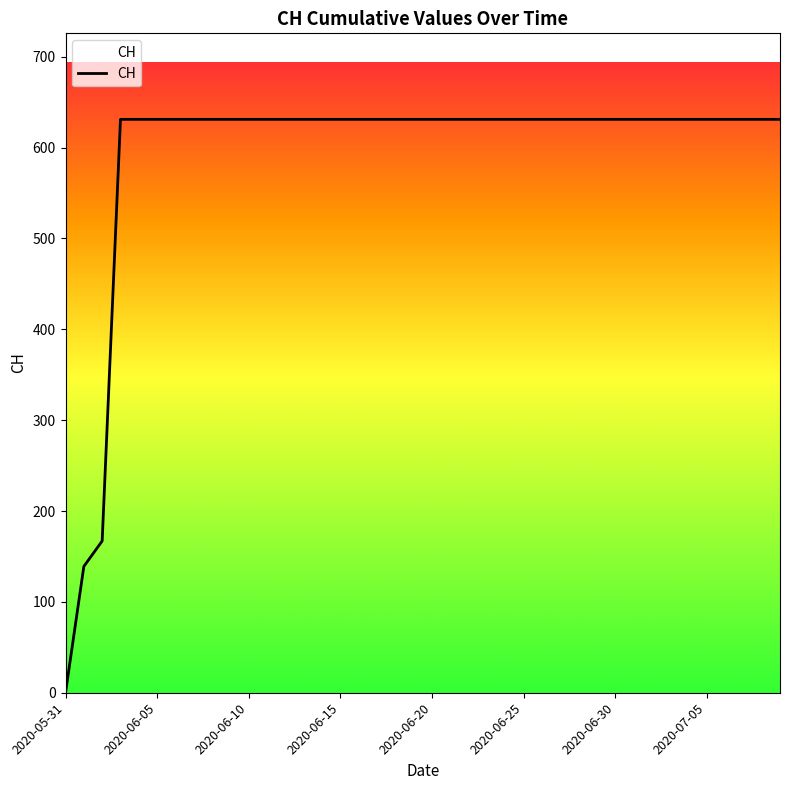

How many values are below 631?

3